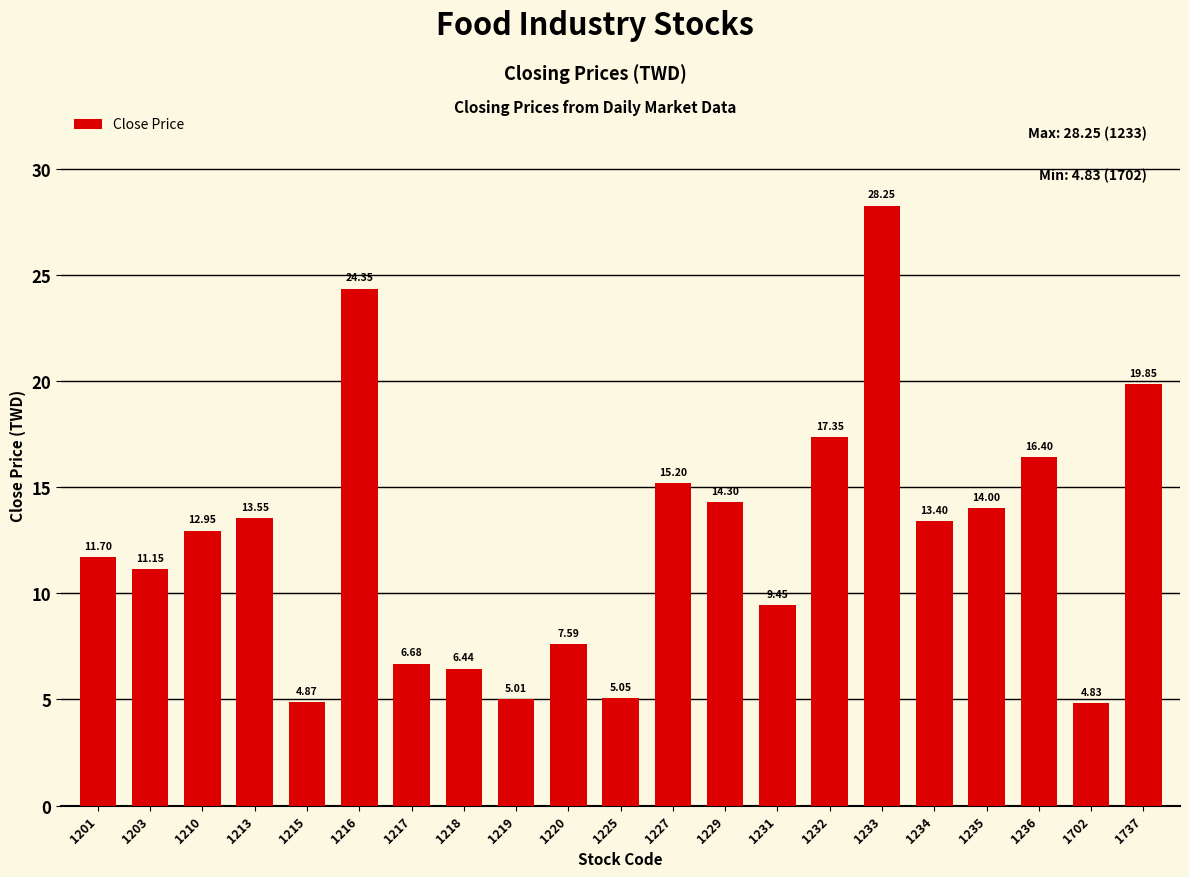

The chart shows a value of 18.0 at 1201. True or false?

False